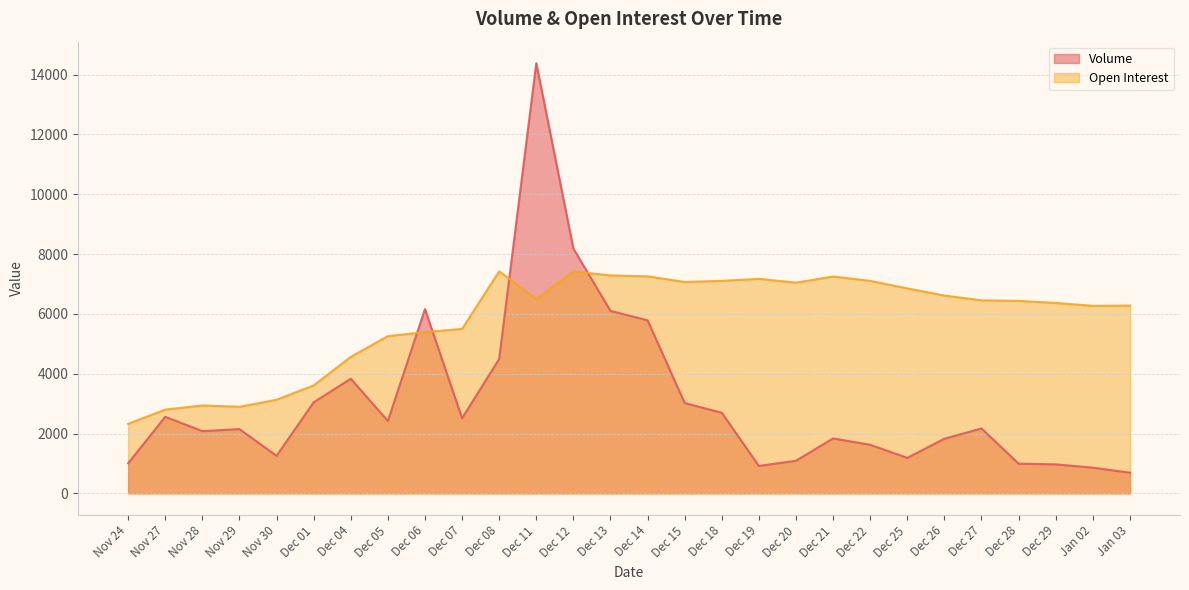

Reading left to right, extract all data points from this chart.

Volume: 1004	2558	2080	2147	1253	3043	3831	2418	6158	2511	4490	14380	8183	6097	5785	3019	2692	915	1090	1836	1622	1186	1826	2168	992	969	857	691
Open Interest: 2325	2800	2937	2894	3129	3608	4562	5254	5389	5496	7421	6493	7420	7285	7254	7067	7103	7171	7043	7249	7103	6851	6612	6452	6434	6364	6269	6277